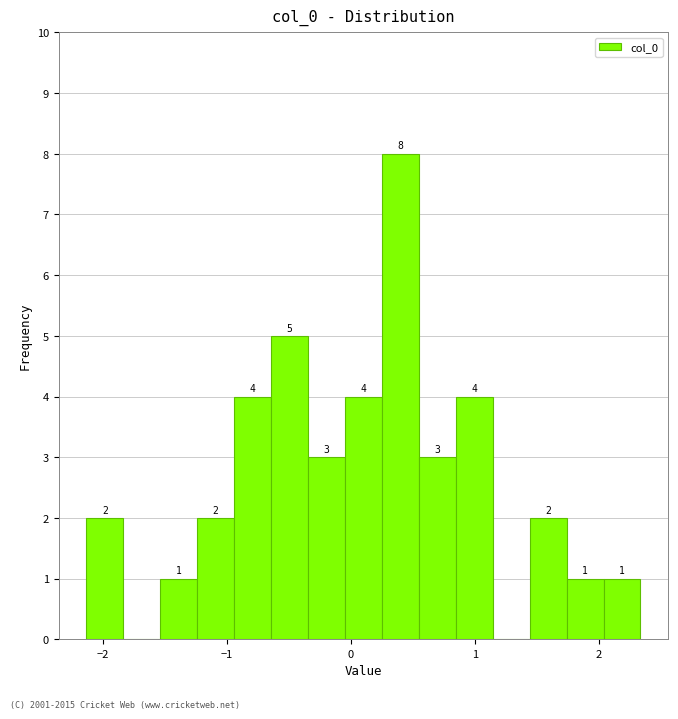

Read against the x-axis, roughly where is the centre of the tallest bar?

0.4